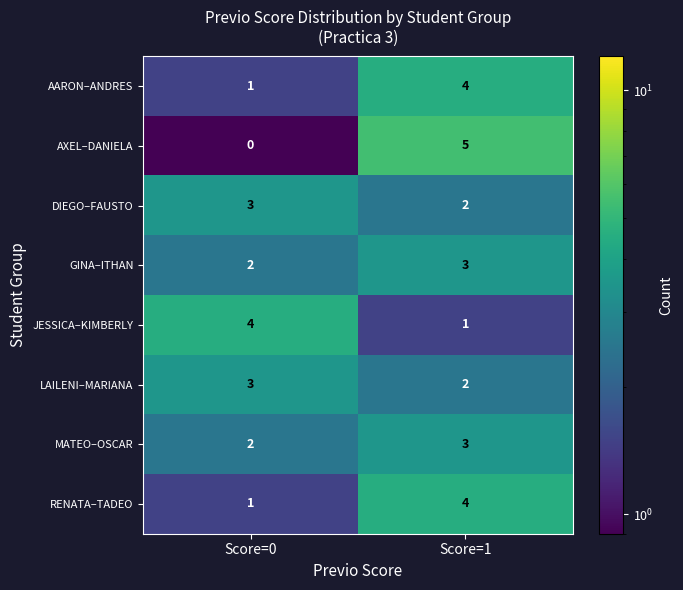

The JESSICA–KIMBERLY series shows 7 at Score=0. True or false?

False